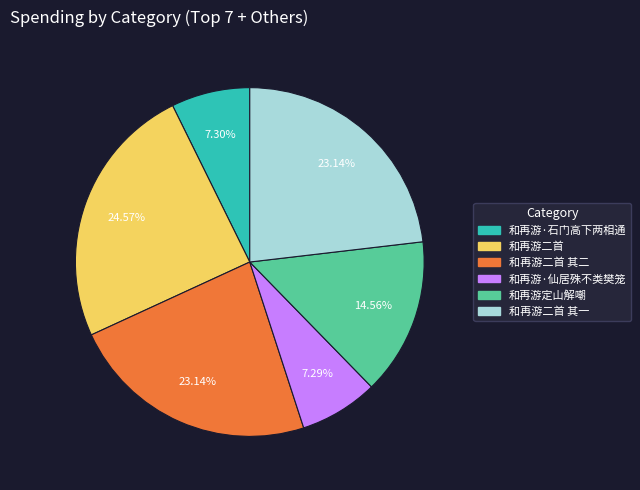

To the nearest percent, what percentage of the pie is 和再游·石门高下两相通?

7%